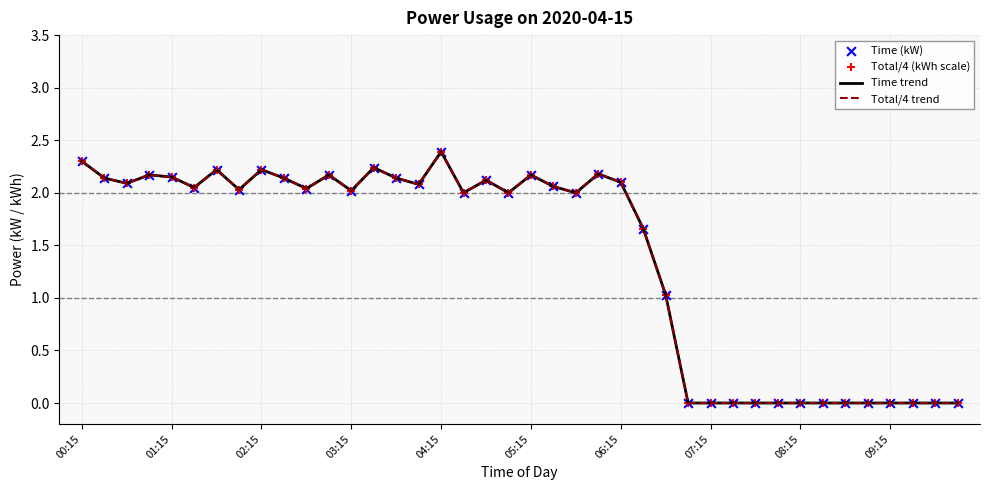

Which series reaches the maximum Y coordinate?

Time trend